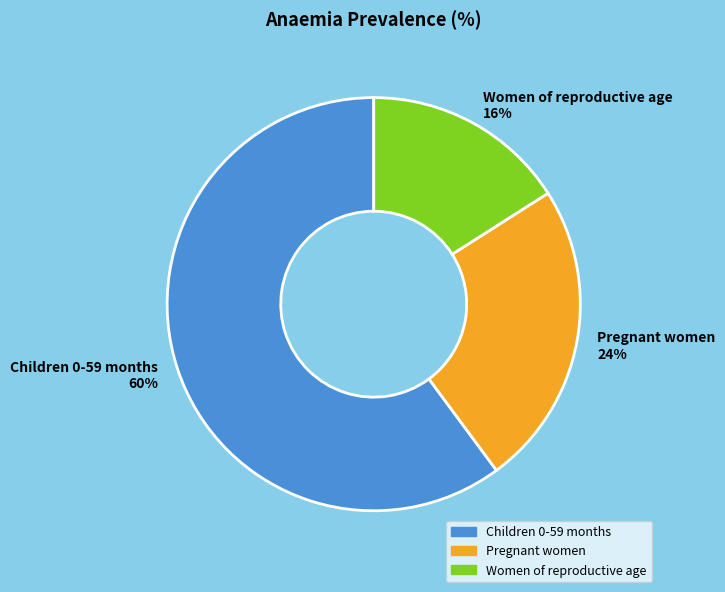

Does Children 0-59 months account for over 50% of the chart?

Yes